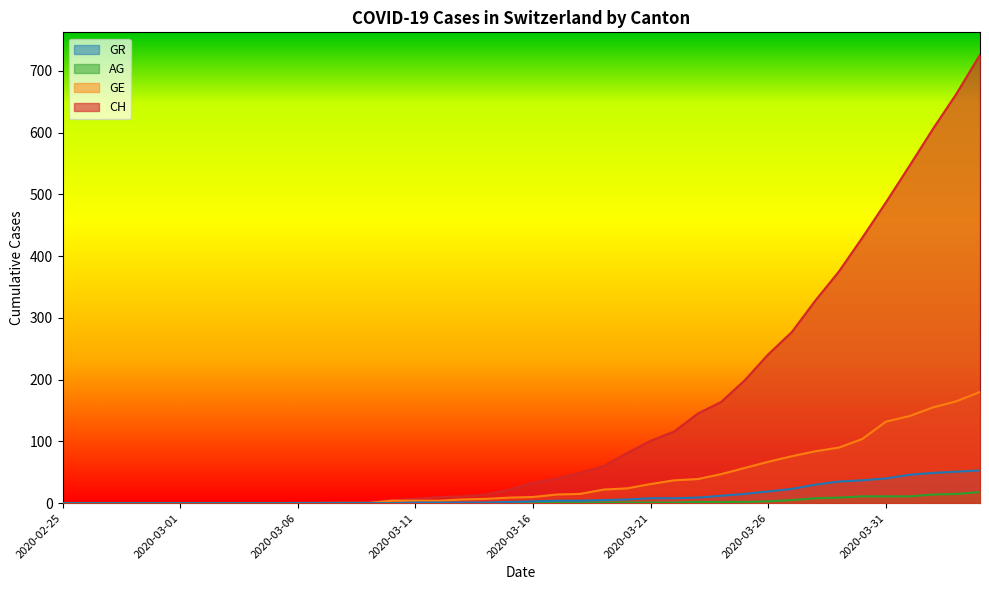

Is it true that GE equals 0 at 2020-02-29?

True